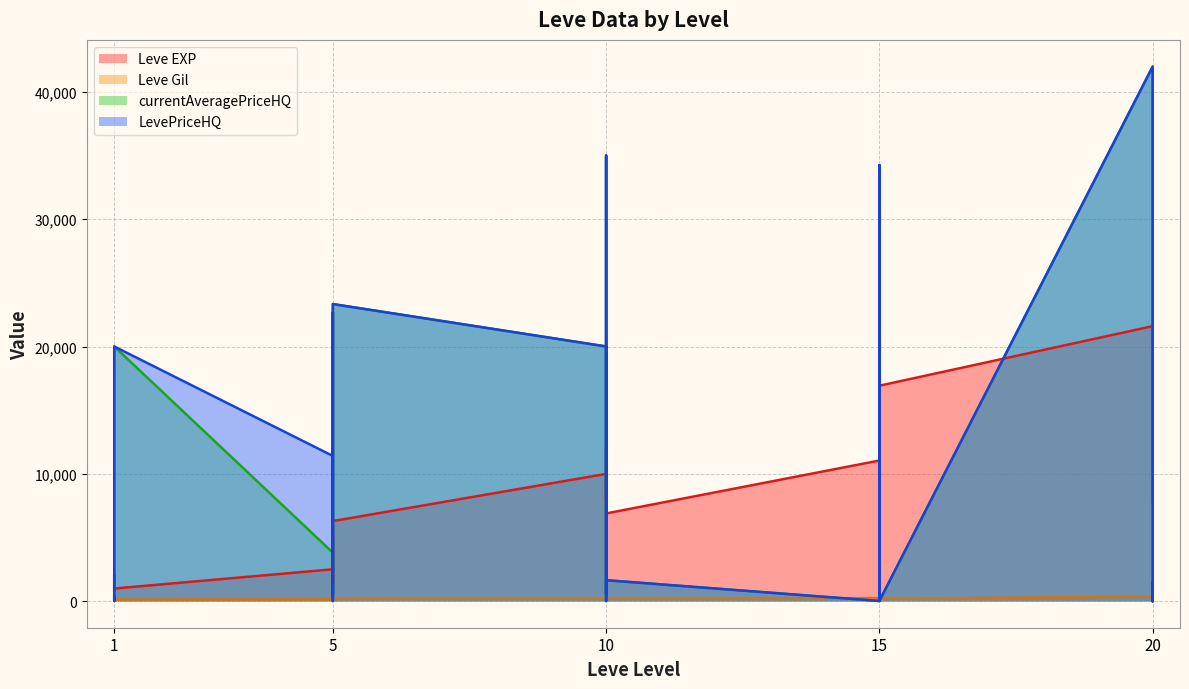

The Leve Gil series shows 190.6 at 5. True or false?

False